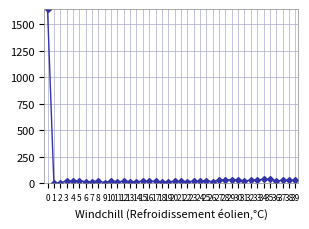

Reading left to right, list all the values displayed in this chart.

1642	3	0	23	18	24	13	15	20	5	20	13	18	14	14	19	17	16	12	15	16	16	15	17	20	23	14	30	28	34	32	20	28	31	36	37	22	26	25	29